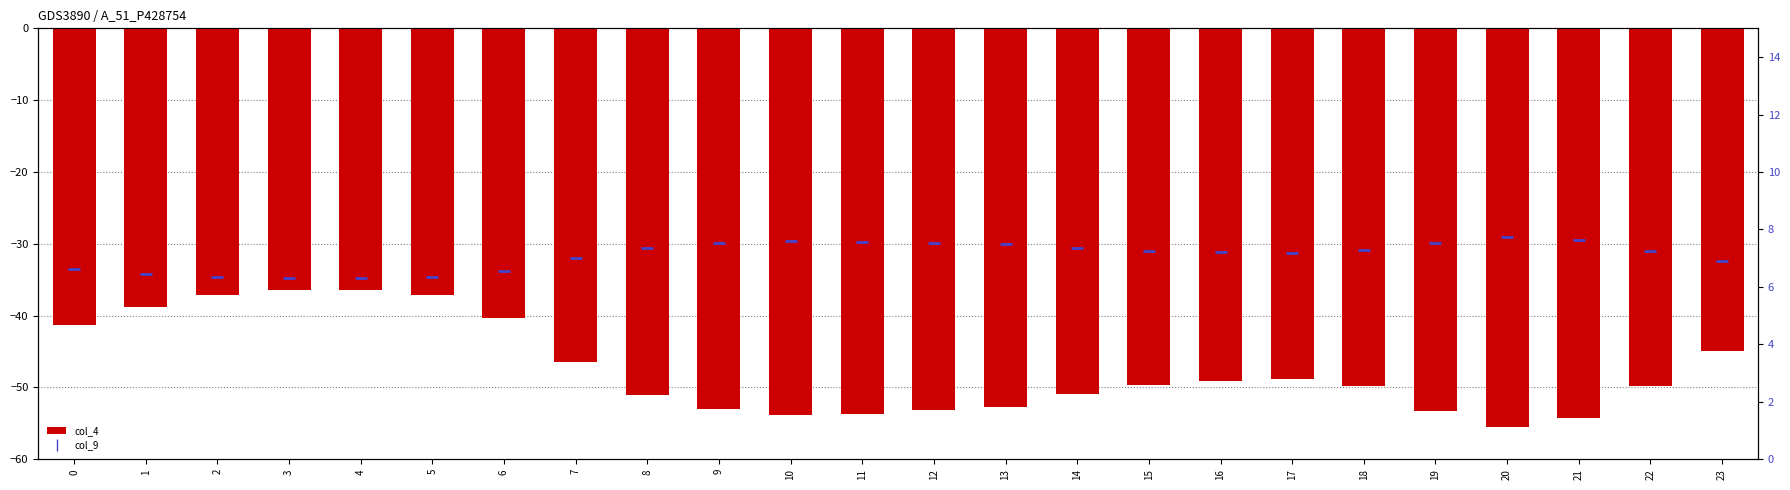

At which category is the sum across all series the highest?

4